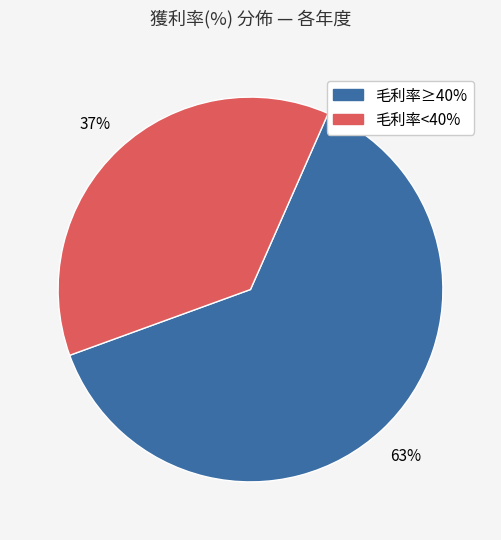

Approximately how many times larger is the value at 毛利率≥40% compared to 毛利率<40%?

1.7